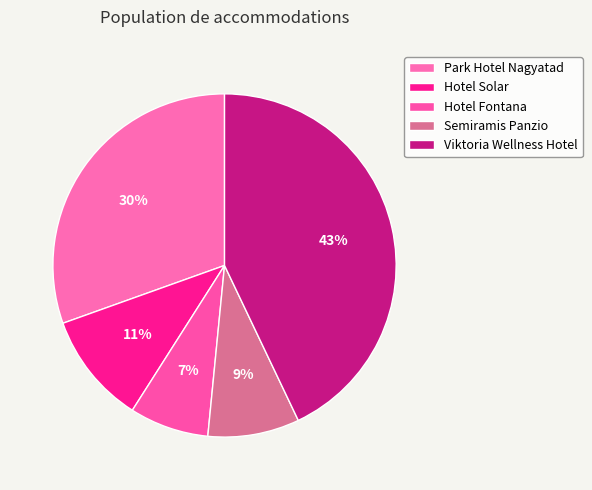

Does any single category account for the majority?

No